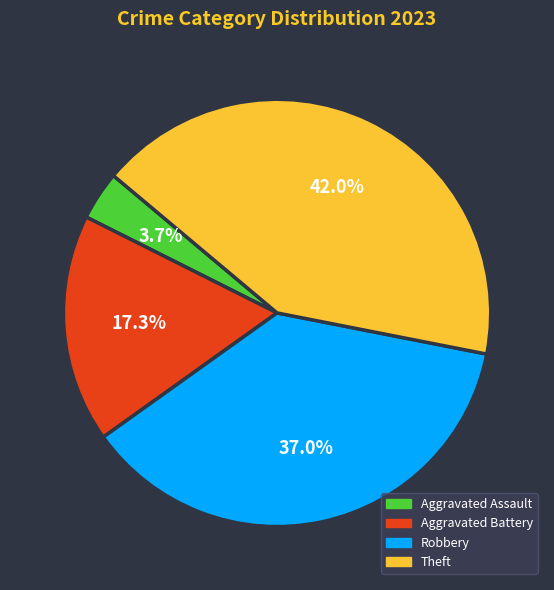

To the nearest percent, what portion does Robbery represent?

37%